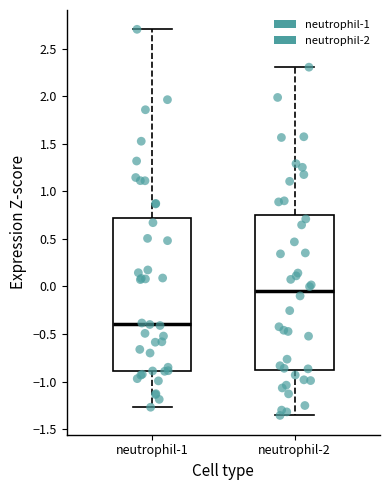

Which box has the lowest median line?

neutrophil-1